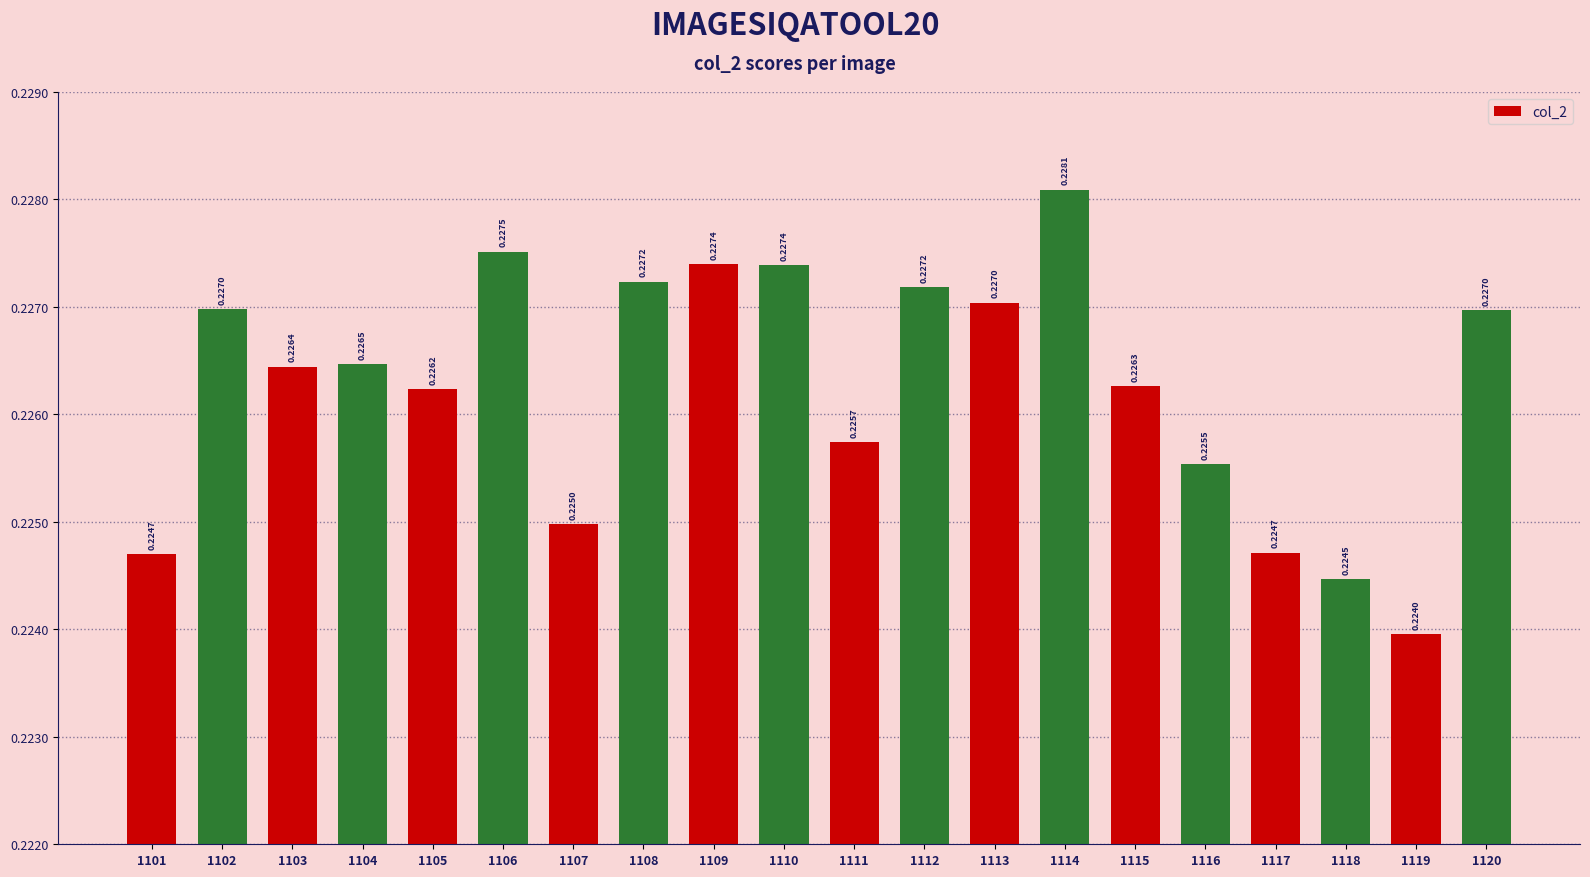

How many values are between 0 and 1?

20